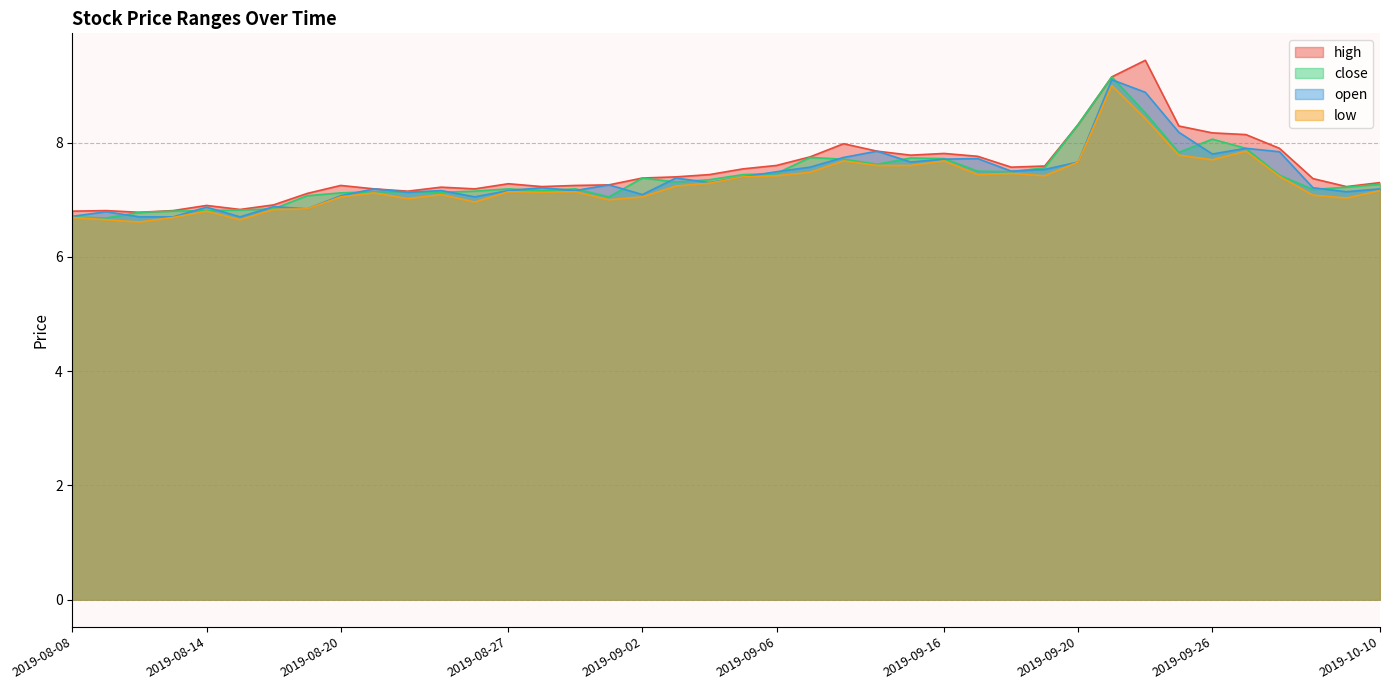

What is the difference between the highest and lowest values at 2019-08-12?

0.2